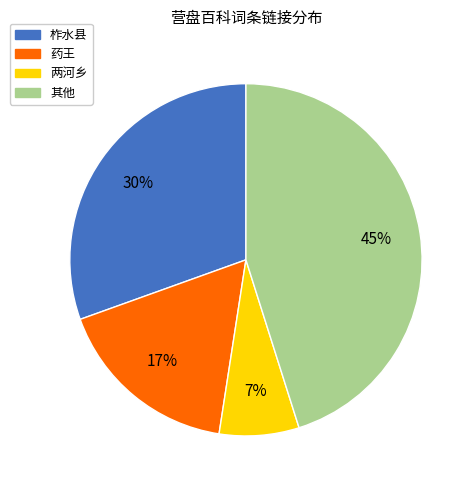

Is there any slice that represents more than half of the pie?

No